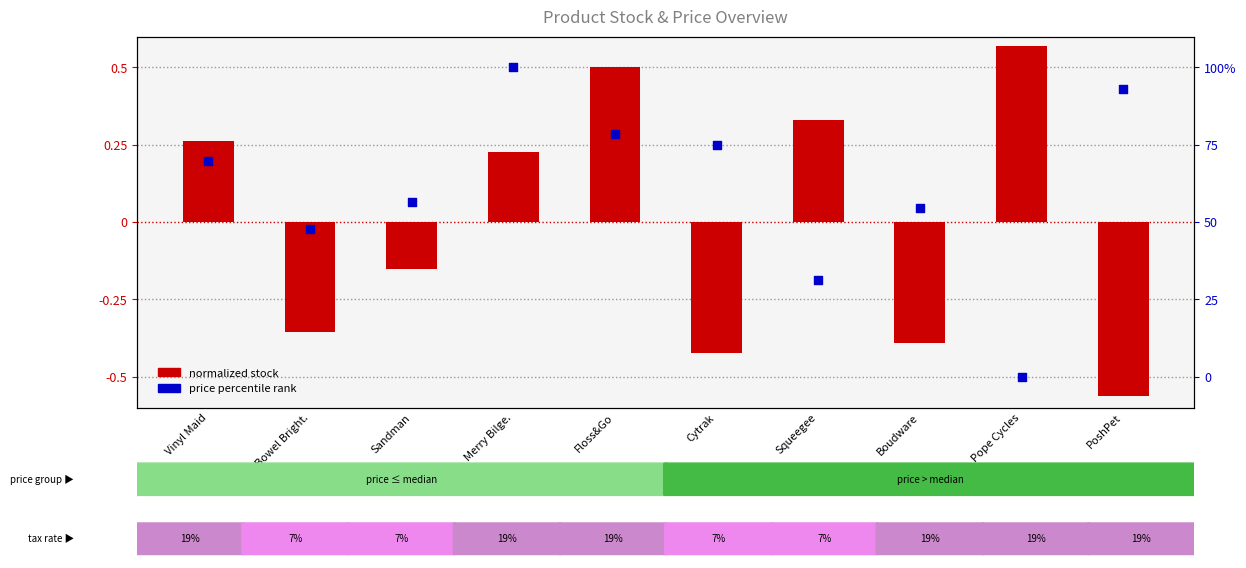

What is the total value across all series at Bowel Bright.?

47.3